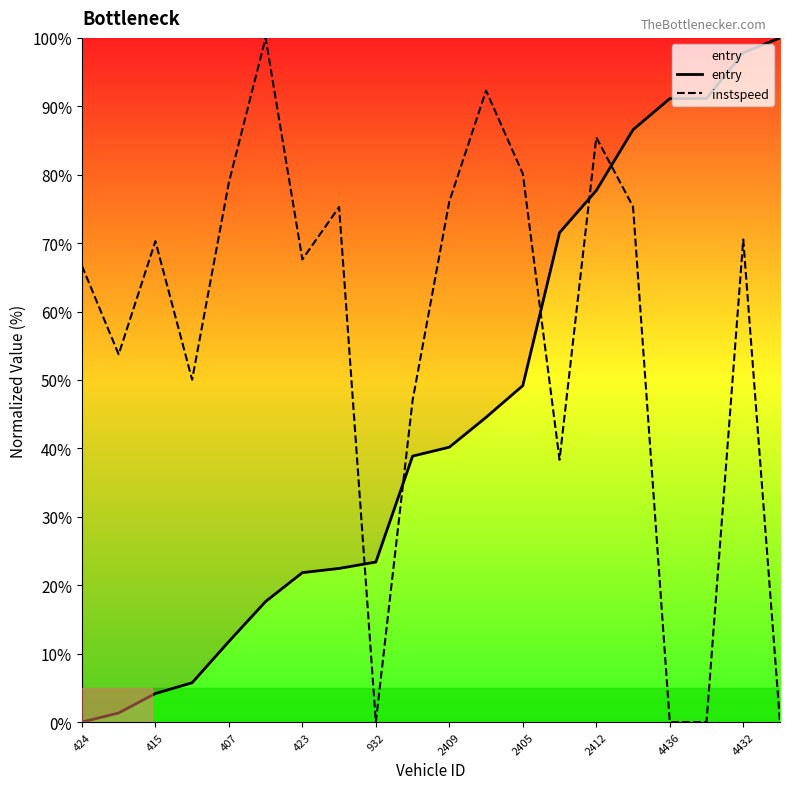

What is the average value of the entry series?

44.8